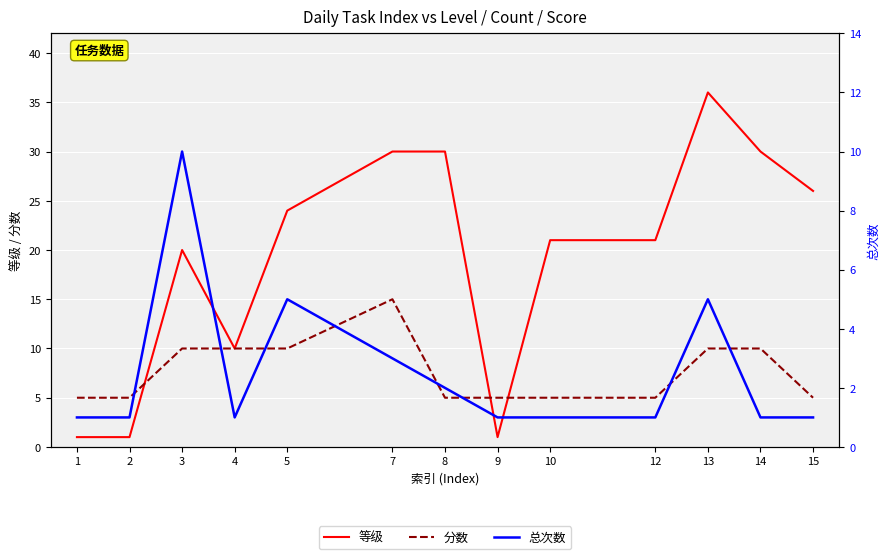

Does the chart display data point markers on the line(s)?

No